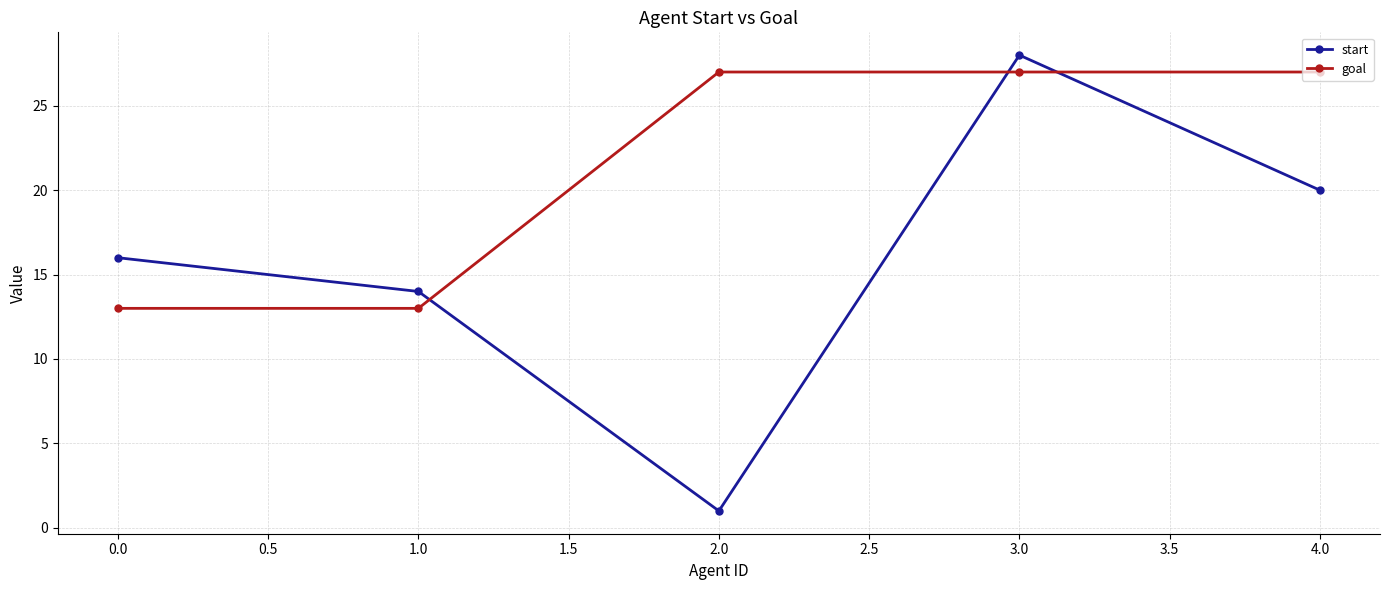

True or false: start has more than 2 interior local peaks.

False